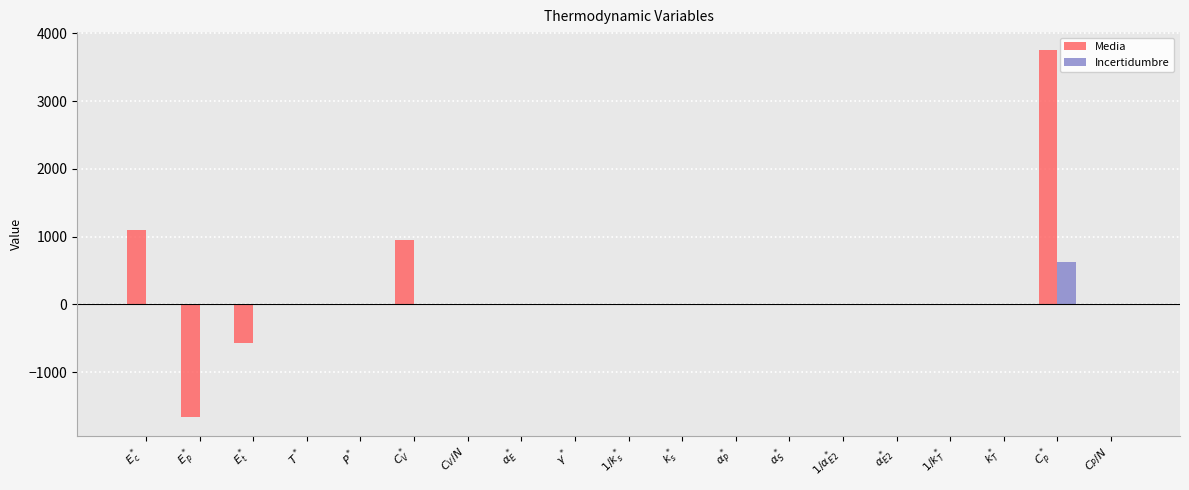

What is the highest value of the Incertidumbre series?

622.2